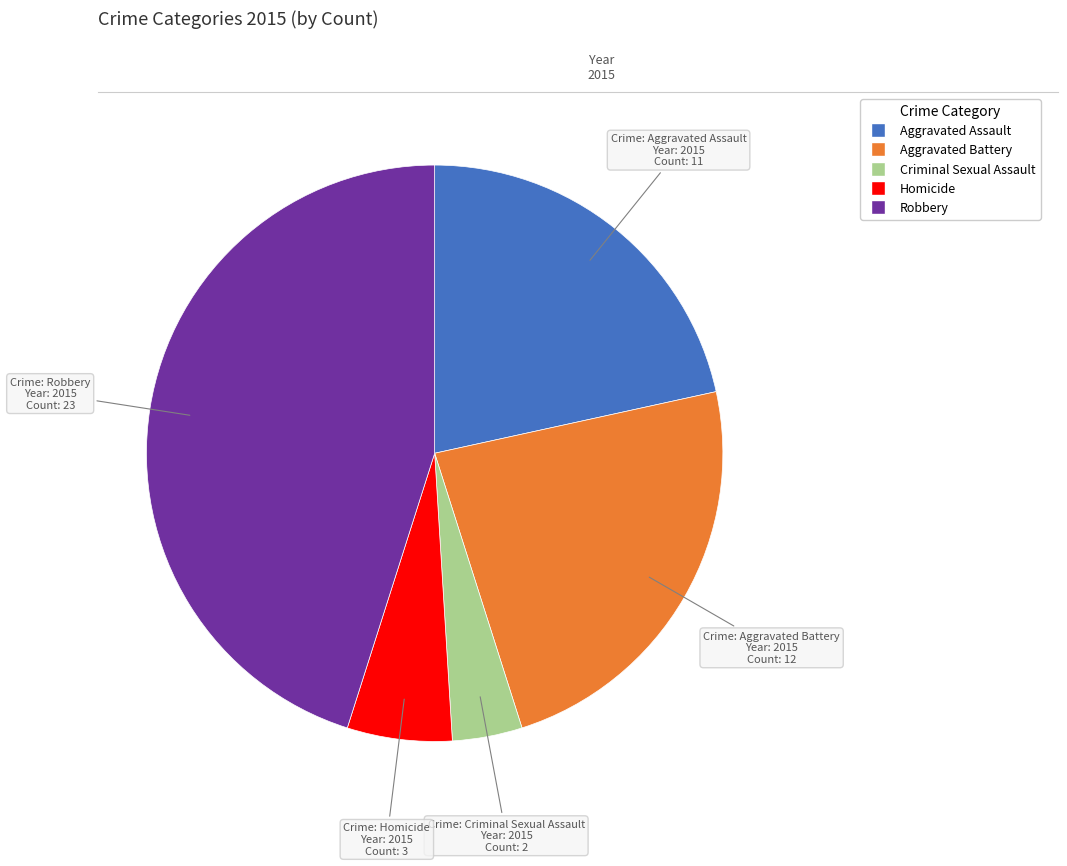

Rank the categories by value from highest to lowest.

Robbery, Aggravated Battery, Aggravated Assault, Homicide, Criminal Sexual Assault